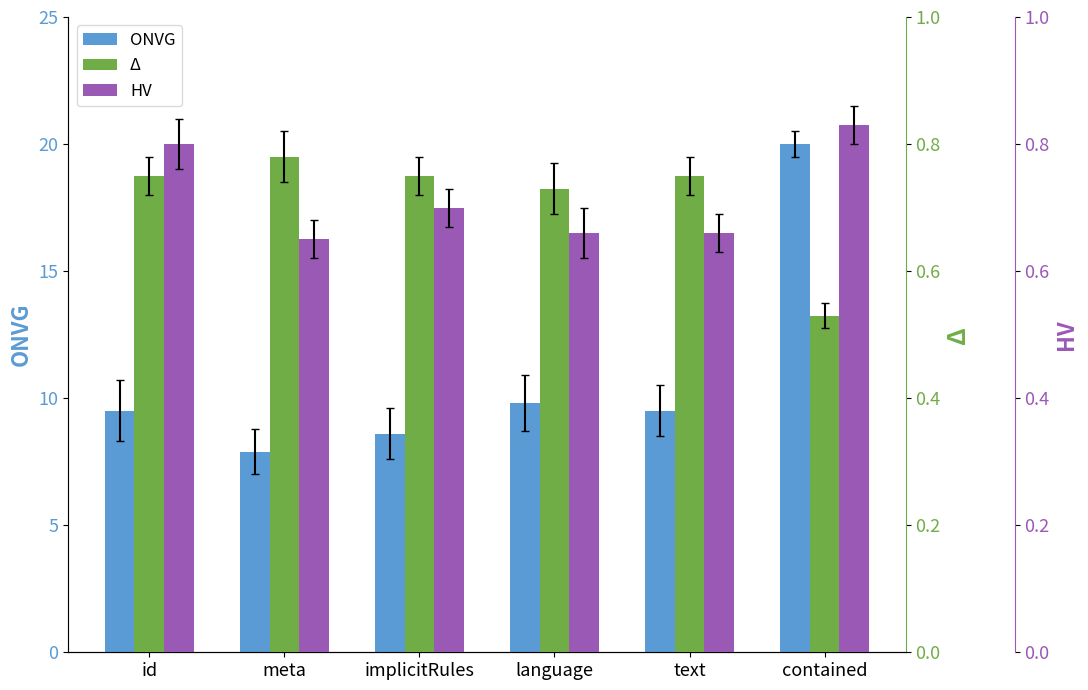

The value of HV at text is 0.7. True or false?

True